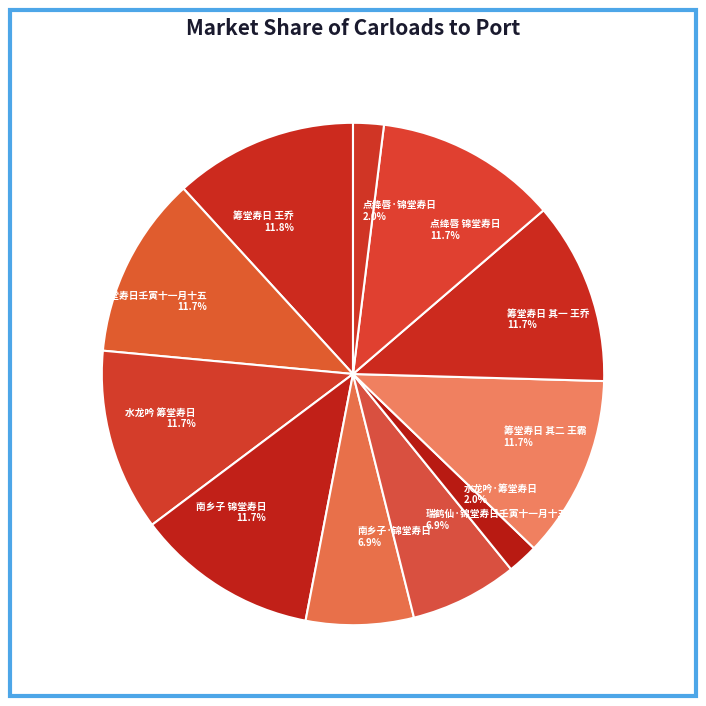

The 筹堂寿日 王乔 slice represents 12% of the pie. True or false?

True